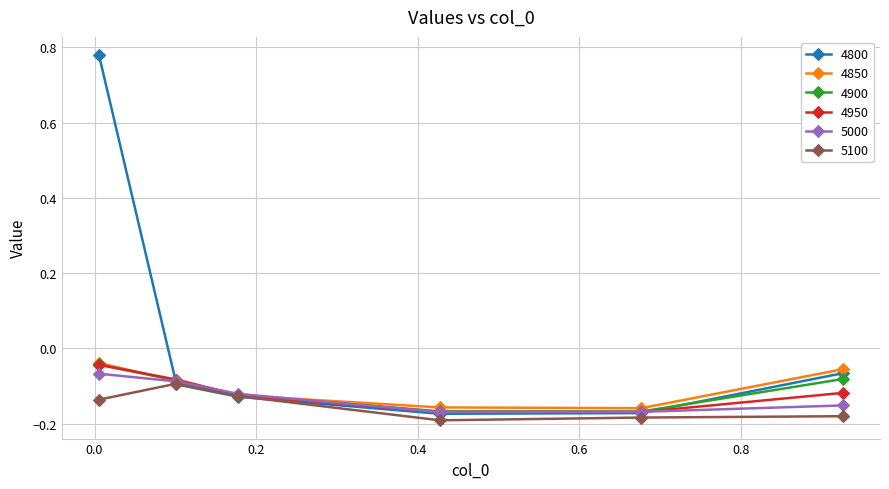

What are all the series names shown in the legend?

4800, 4850, 4900, 4950, 5000, 5100